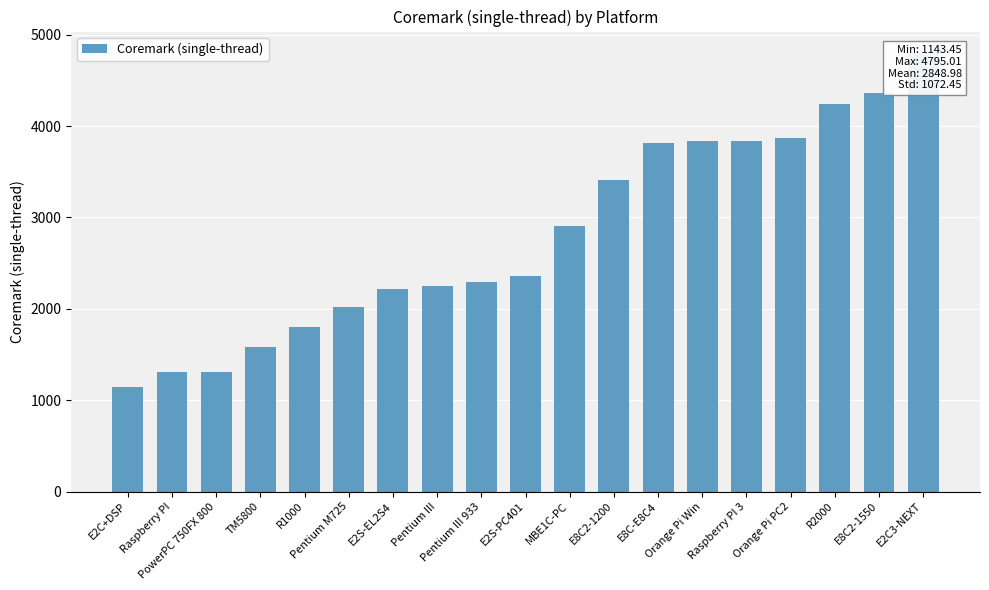

What is the label of the 4th bar from the right?

Orange Pi PC2